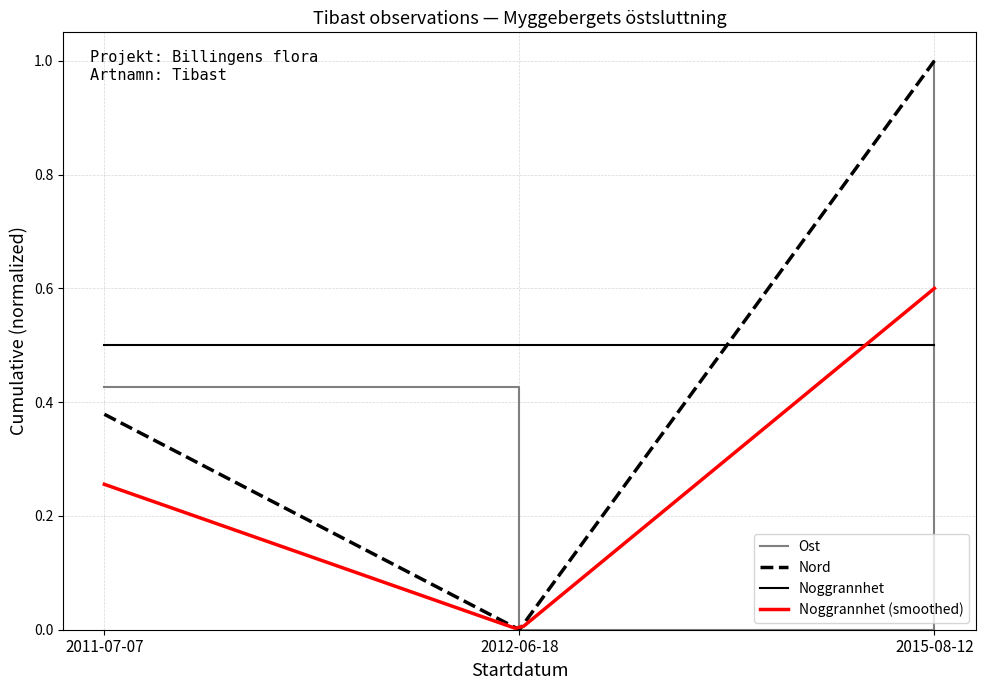

At which label is Ost closest to 0?

2012-06-18